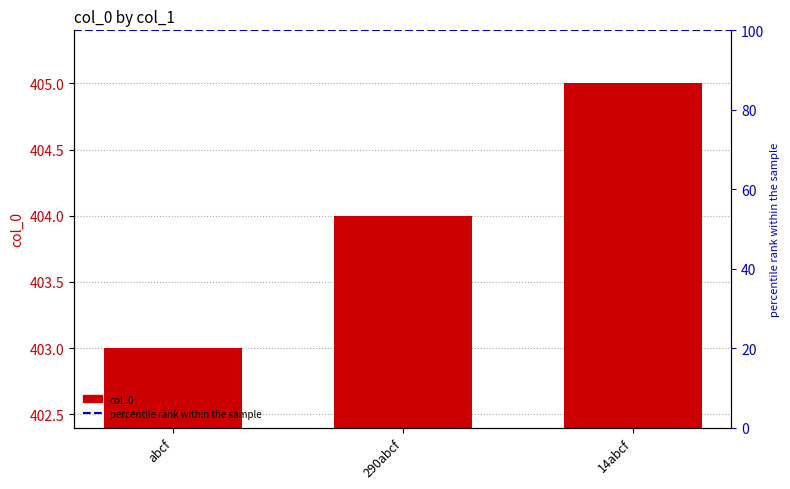

What position from the right is 14abcf?

1